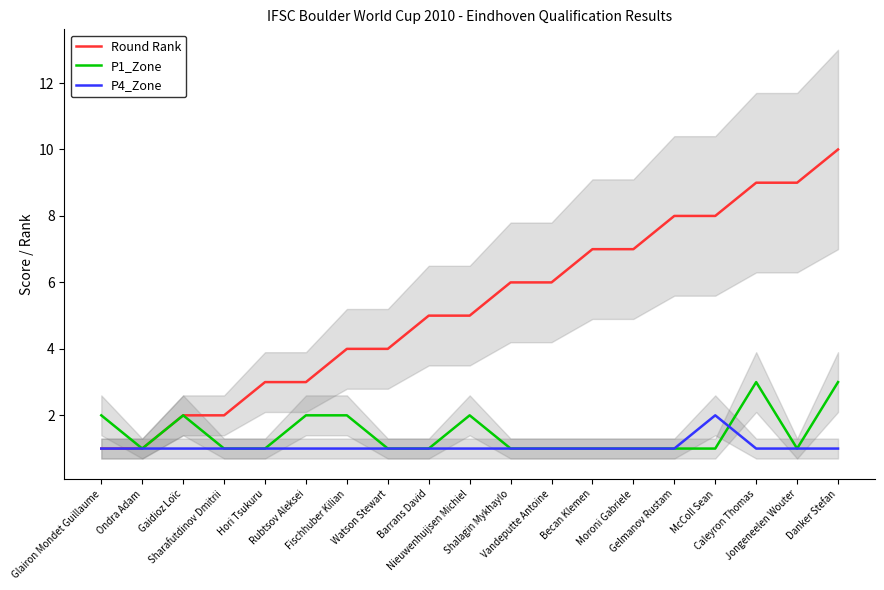

Reading left to right, list all the values displayed in this chart.

Round Rank: 1	1	2	2	3	3	4	4	5	5	6	6	7	7	8	8	9	9	10
P1_Zone: 2	1	2	1	1	2	2	1	1	2	1	1	1	1	1	1	3	1	3
P4_Zone: 1	1	1	1	1	1	1	1	1	1	1	1	1	1	1	2	1	1	1